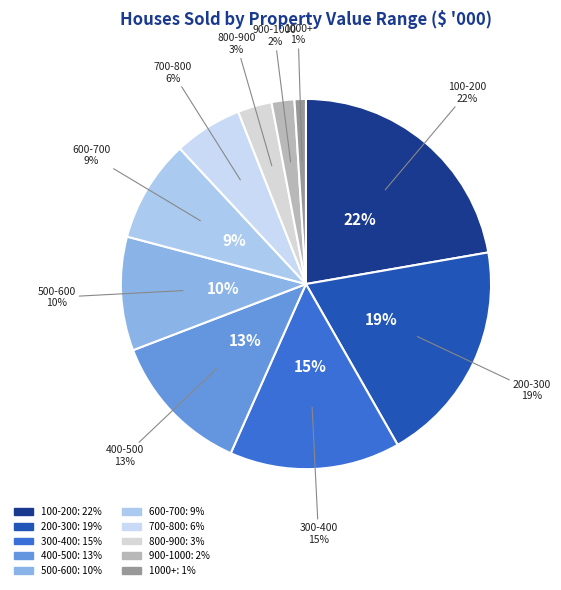

Combined, do 200-300 and 700-800 account for over 50%?

No